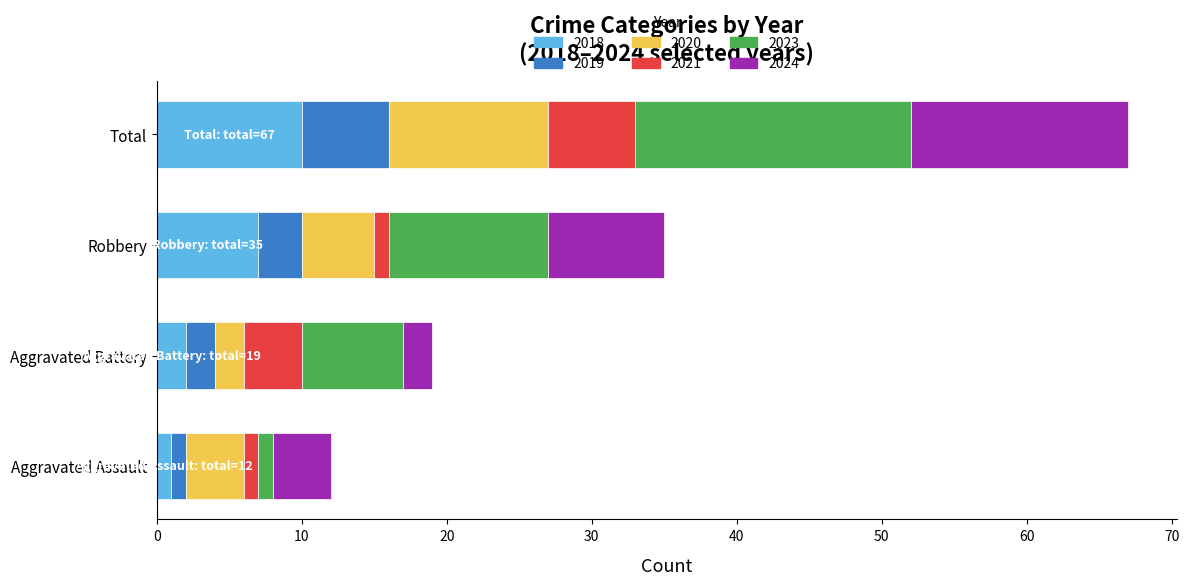

What is the maximum value for 2018?

10